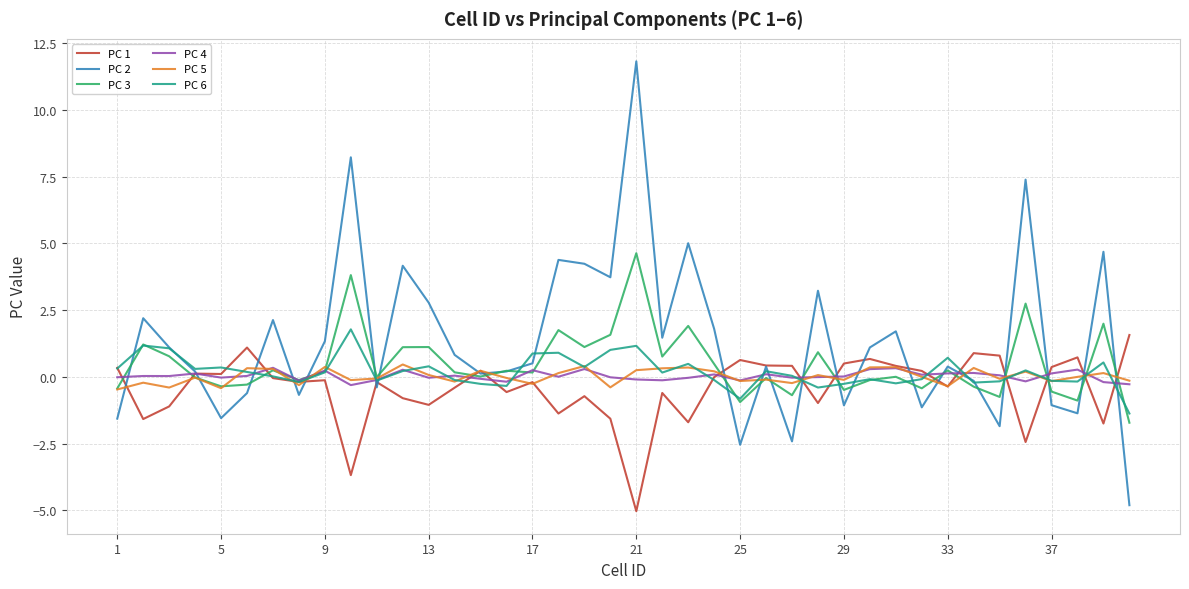

What is the maximum value for PC 6?

1.8